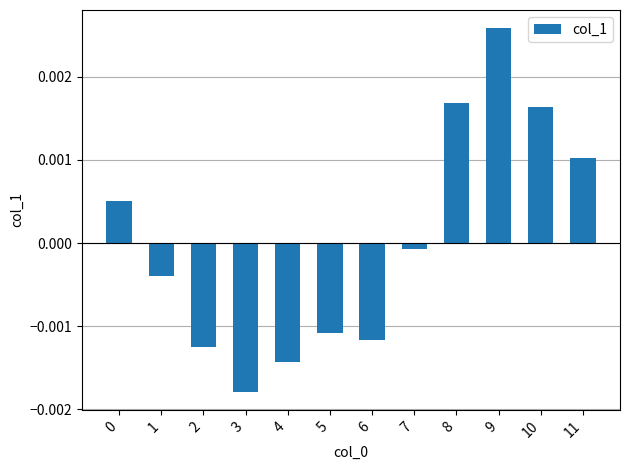

How many data points are above 0?

5